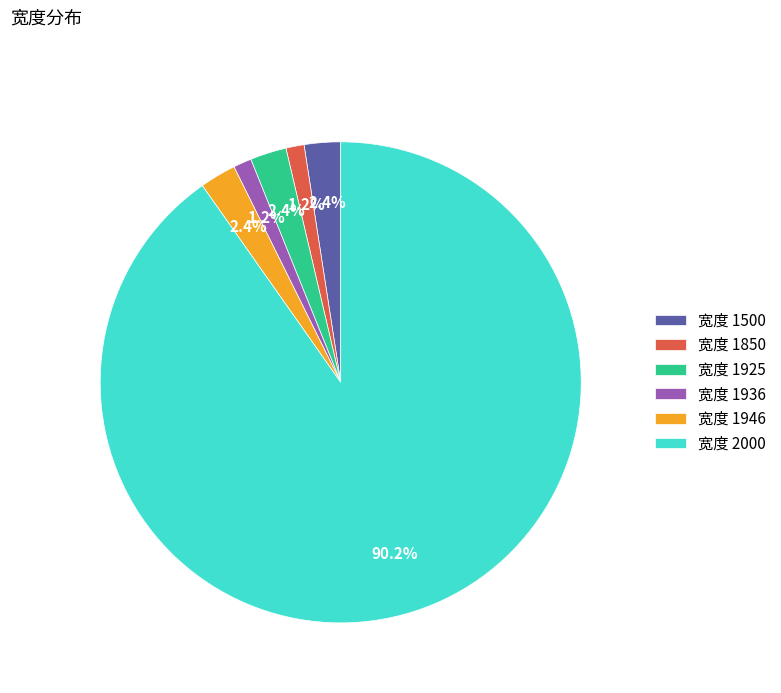

Is there any slice that represents more than half of the pie?

Yes